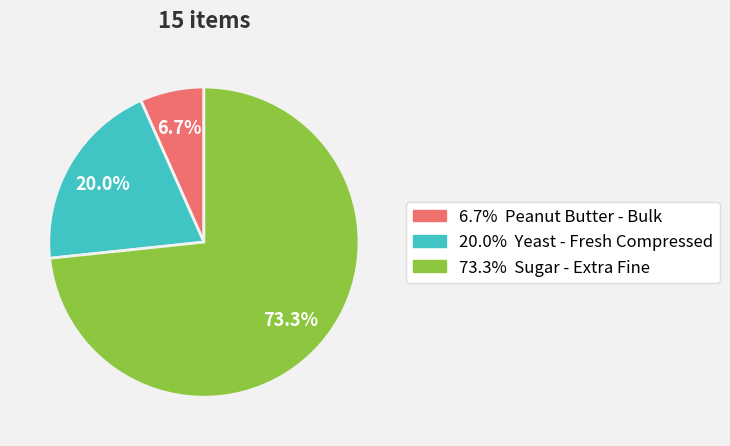

To the nearest percent, what is the difference between the largest and smallest slice percentages?

67%